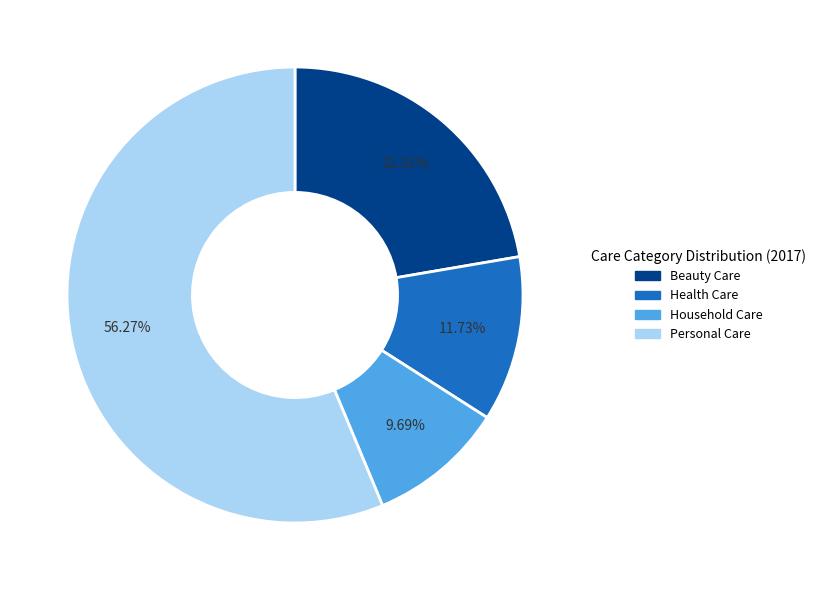

What percentage do Personal Care and Household Care together represent?

66.0%